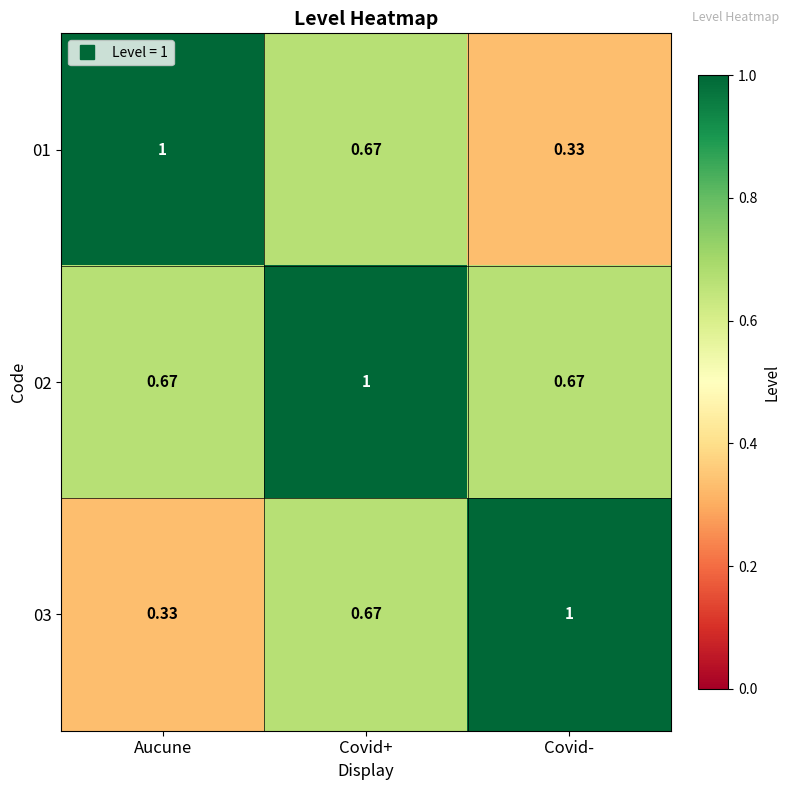

How many categories are shown in the chart?

3